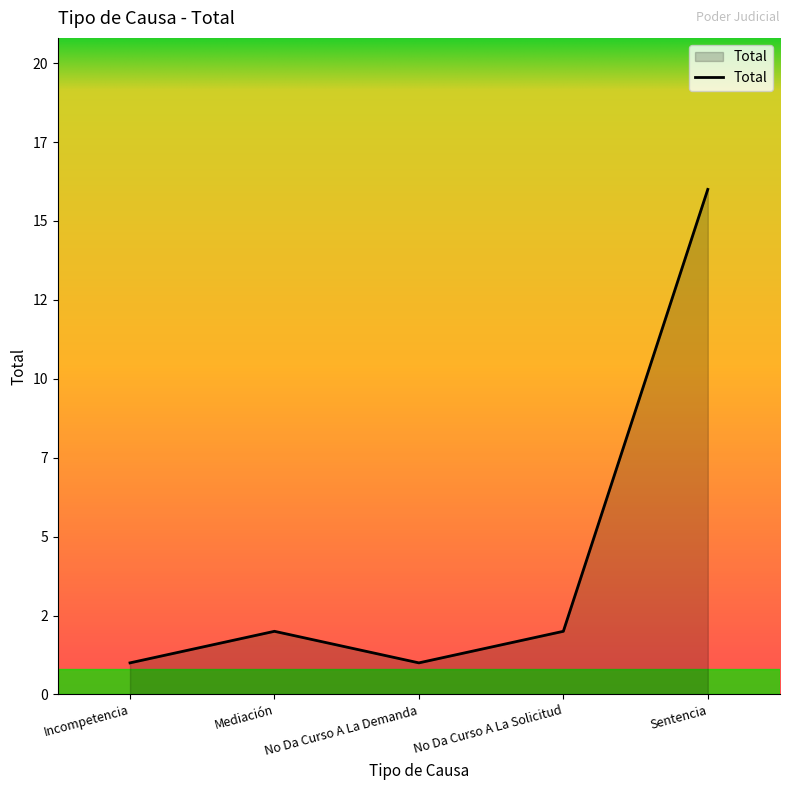

What is the smallest value displayed?

1